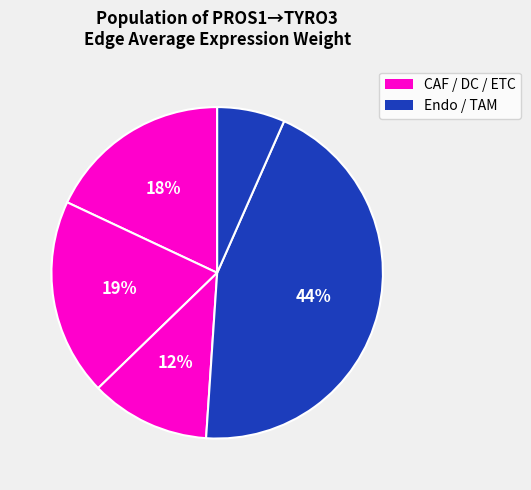

Which slice is the smallest?

TAM